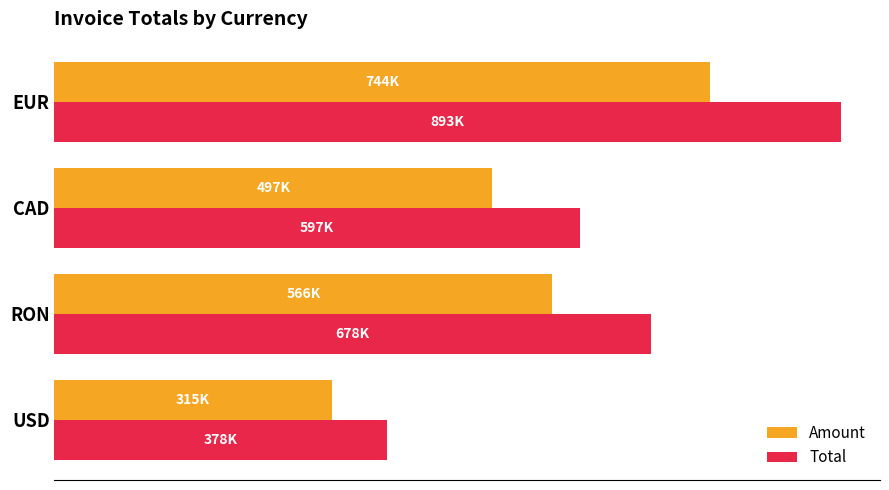

What is the value of the Total bar at the 2nd from the left?

677551.0